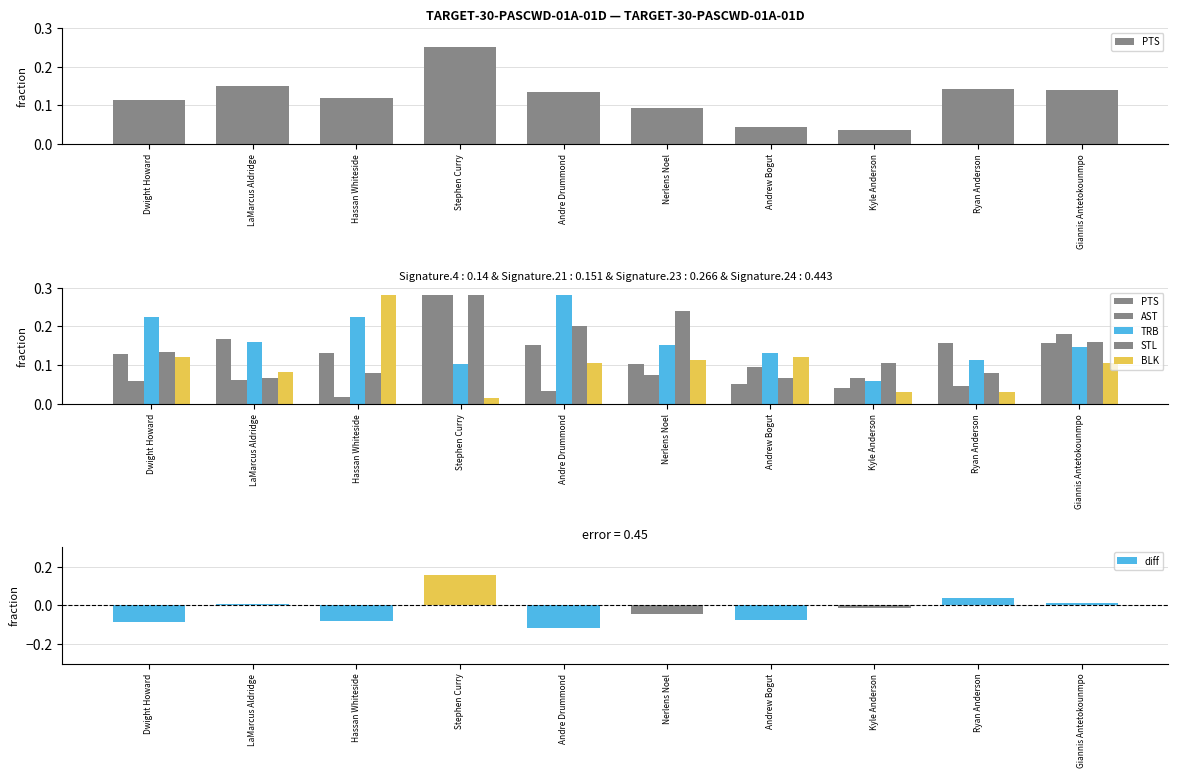

The value of BLK at Dwight Howard is 0.2. True or false?

False